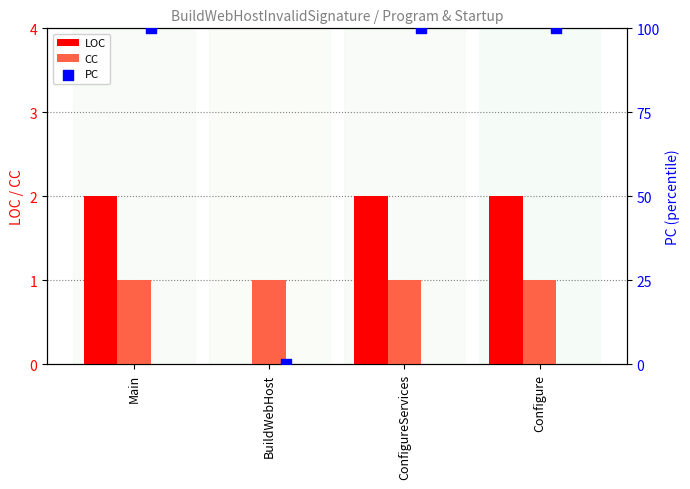

Is the value of CC at Main greater than the value of LOC at Configure?

No